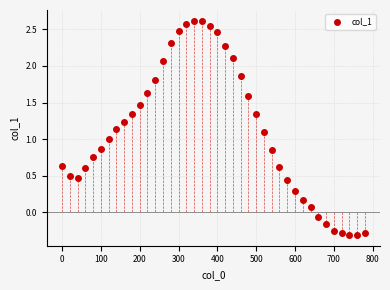

What is the range of X values (max minus min)?

780.0